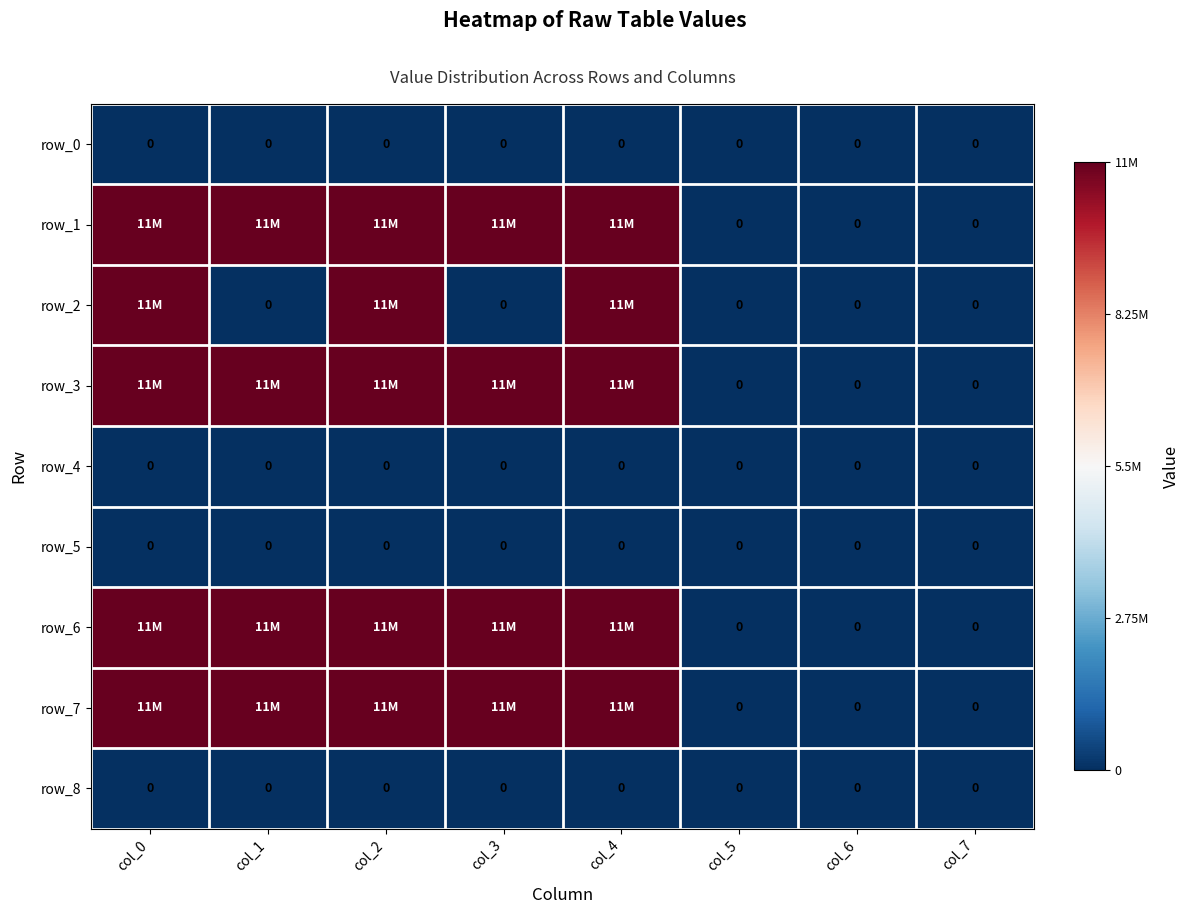

Which label corresponds to the largest value in the chart?

col_0